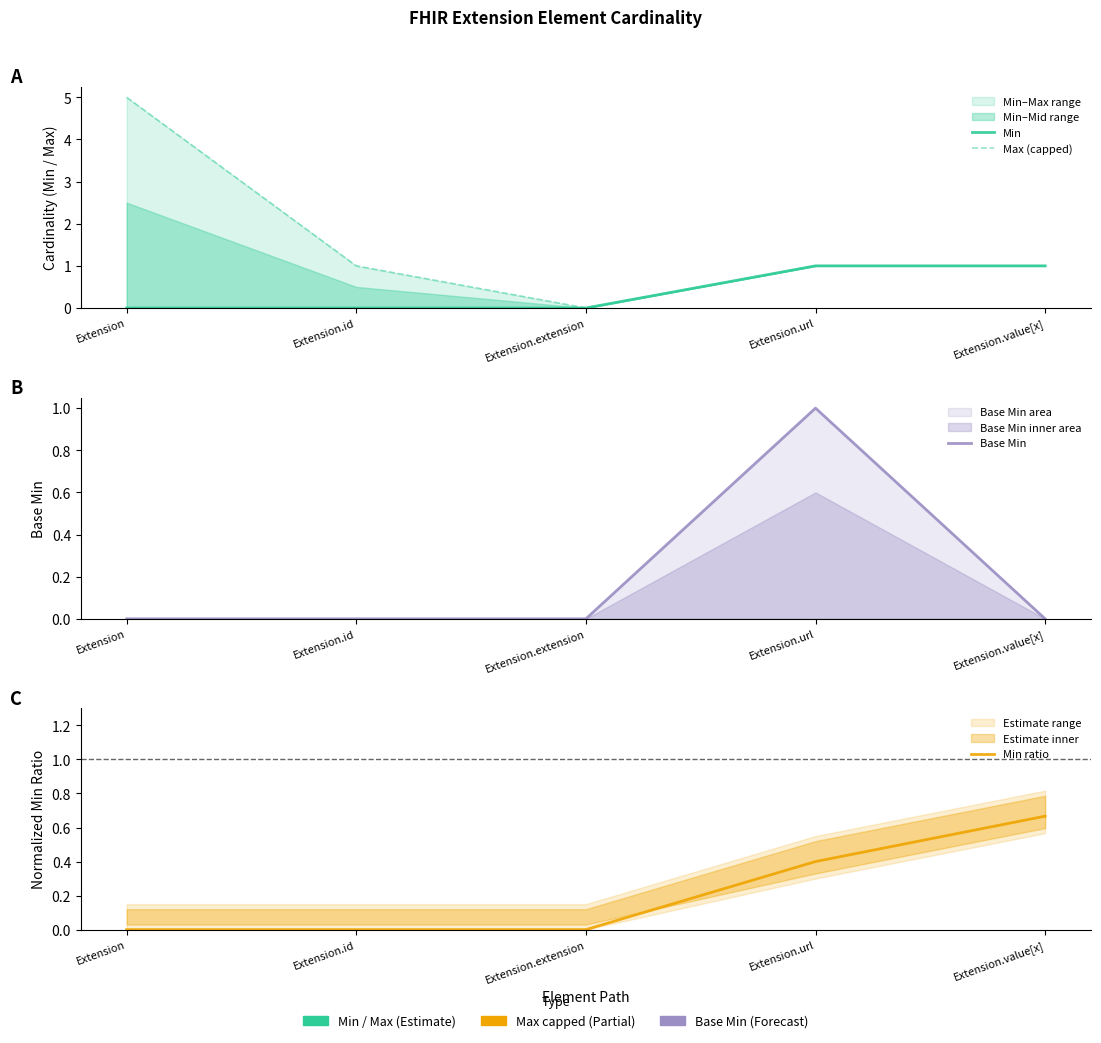

How many lines are shown in the chart?

4